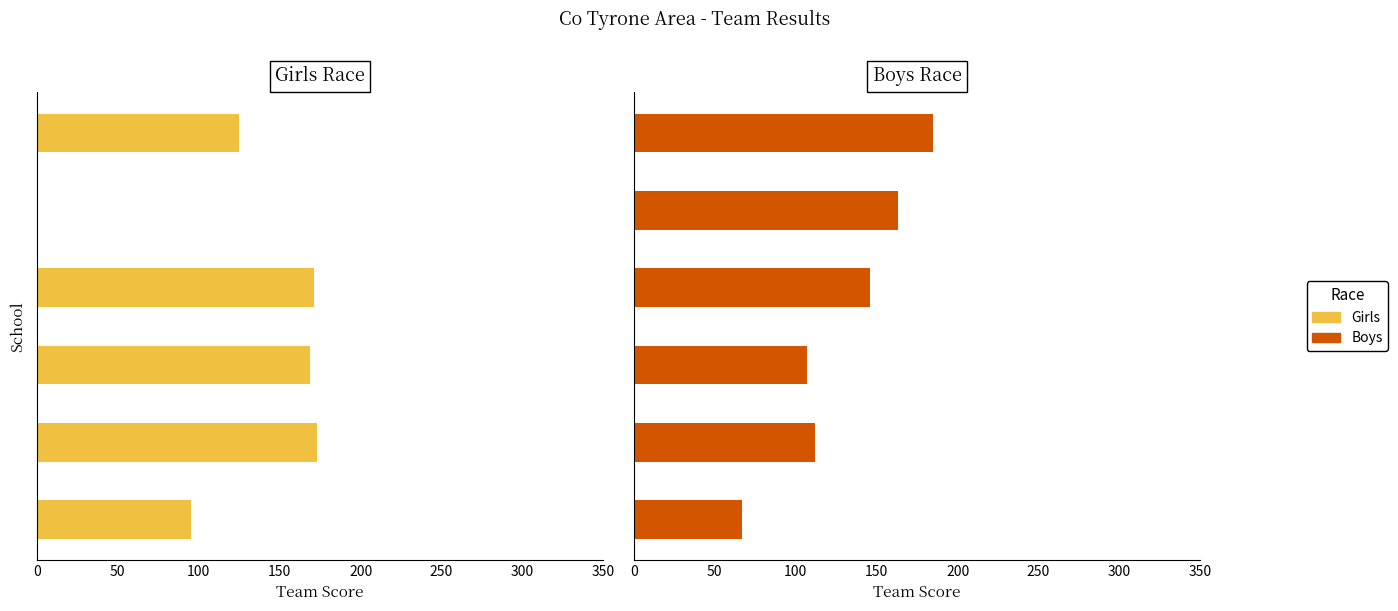

How many data points does each series have?

6